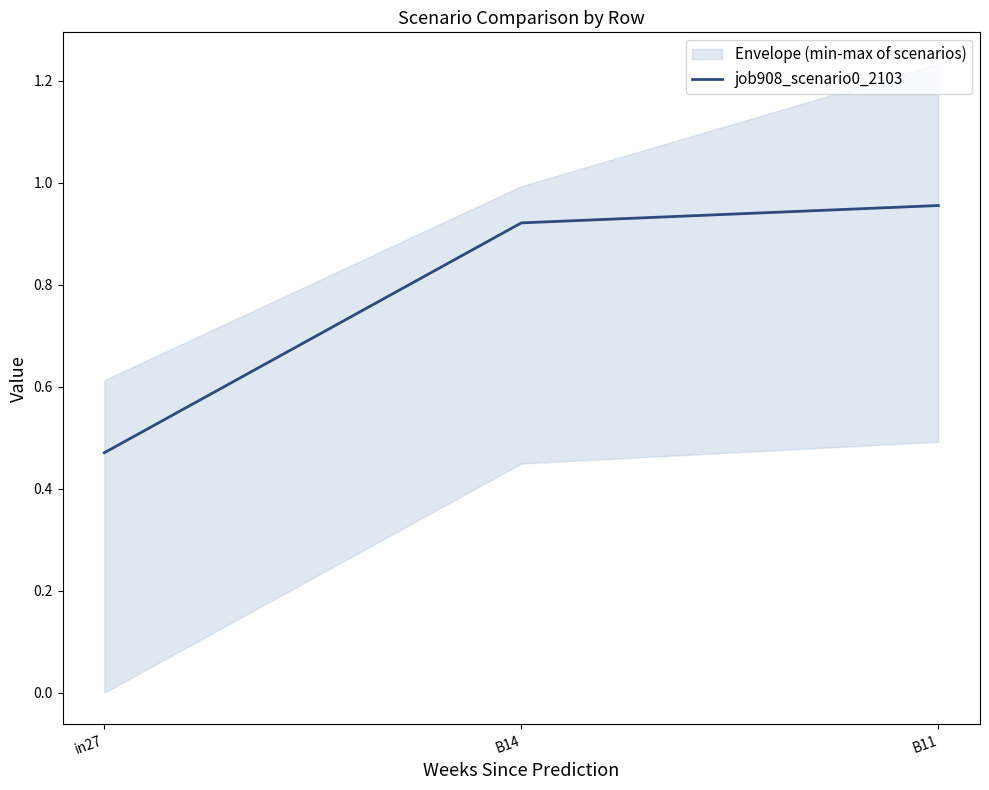

List the labels in order of value, smallest first.

in27, B14, B11